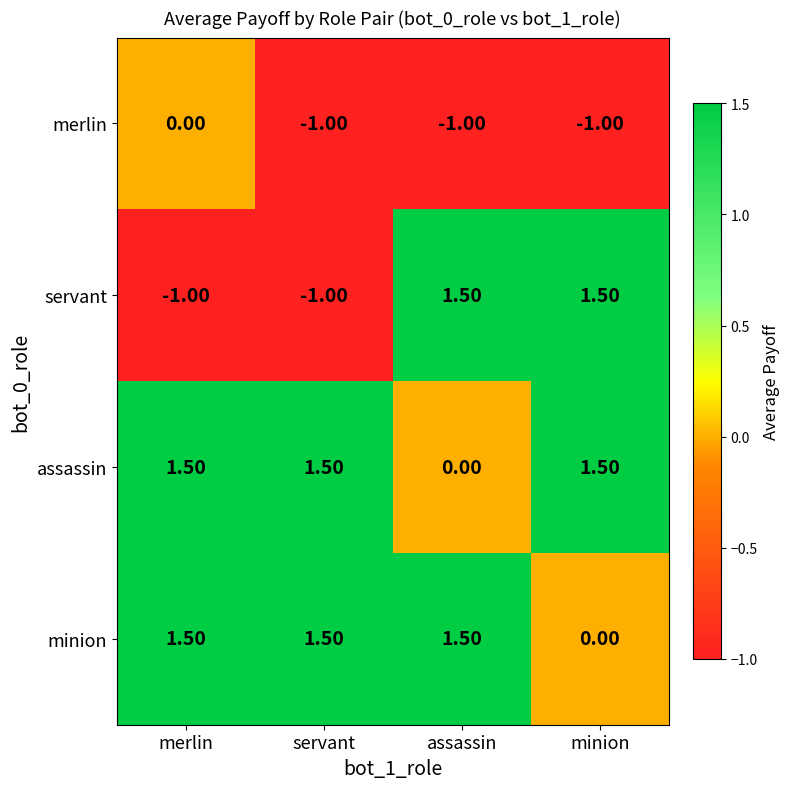

At how many categories does at least one series exceed 0?

4